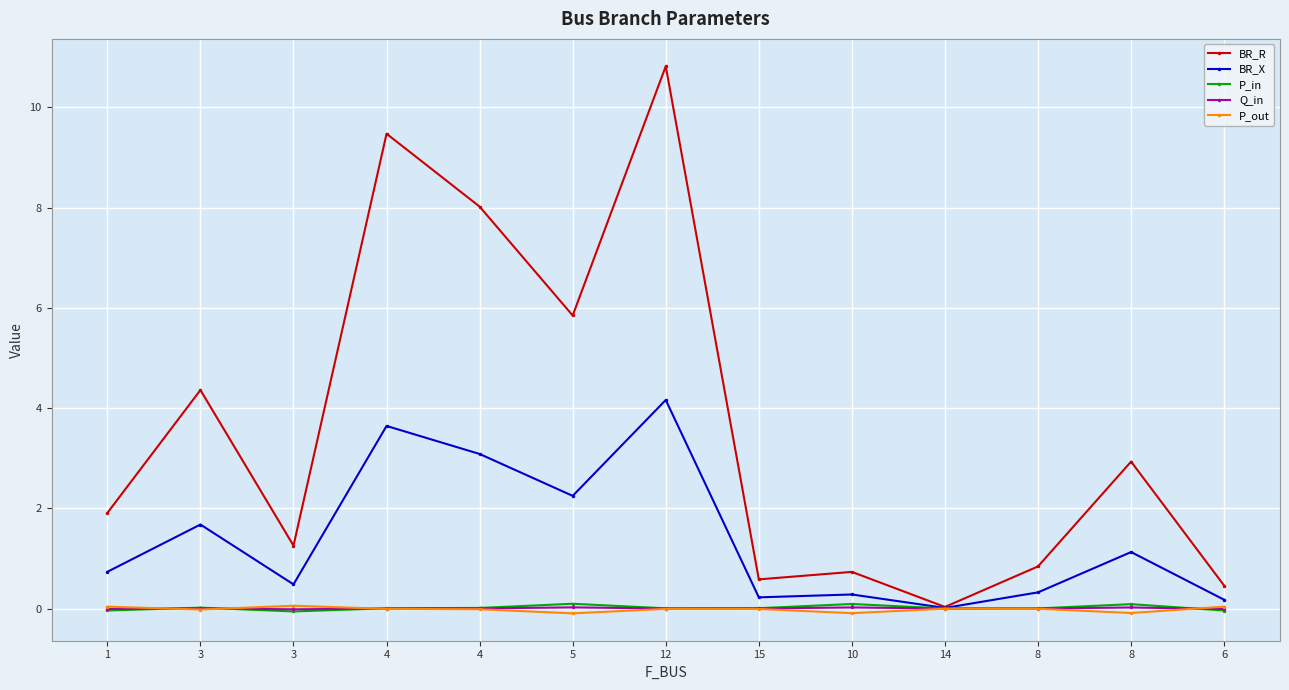

Which has a higher value, 14 or 12?

12